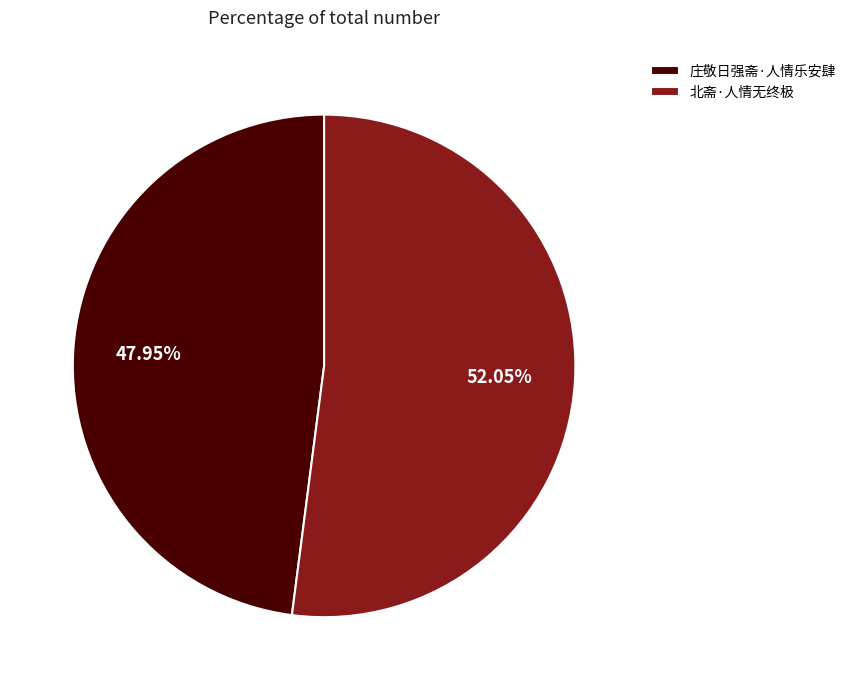

Does 北斋·人情无终极 account for over 50% of the chart?

Yes